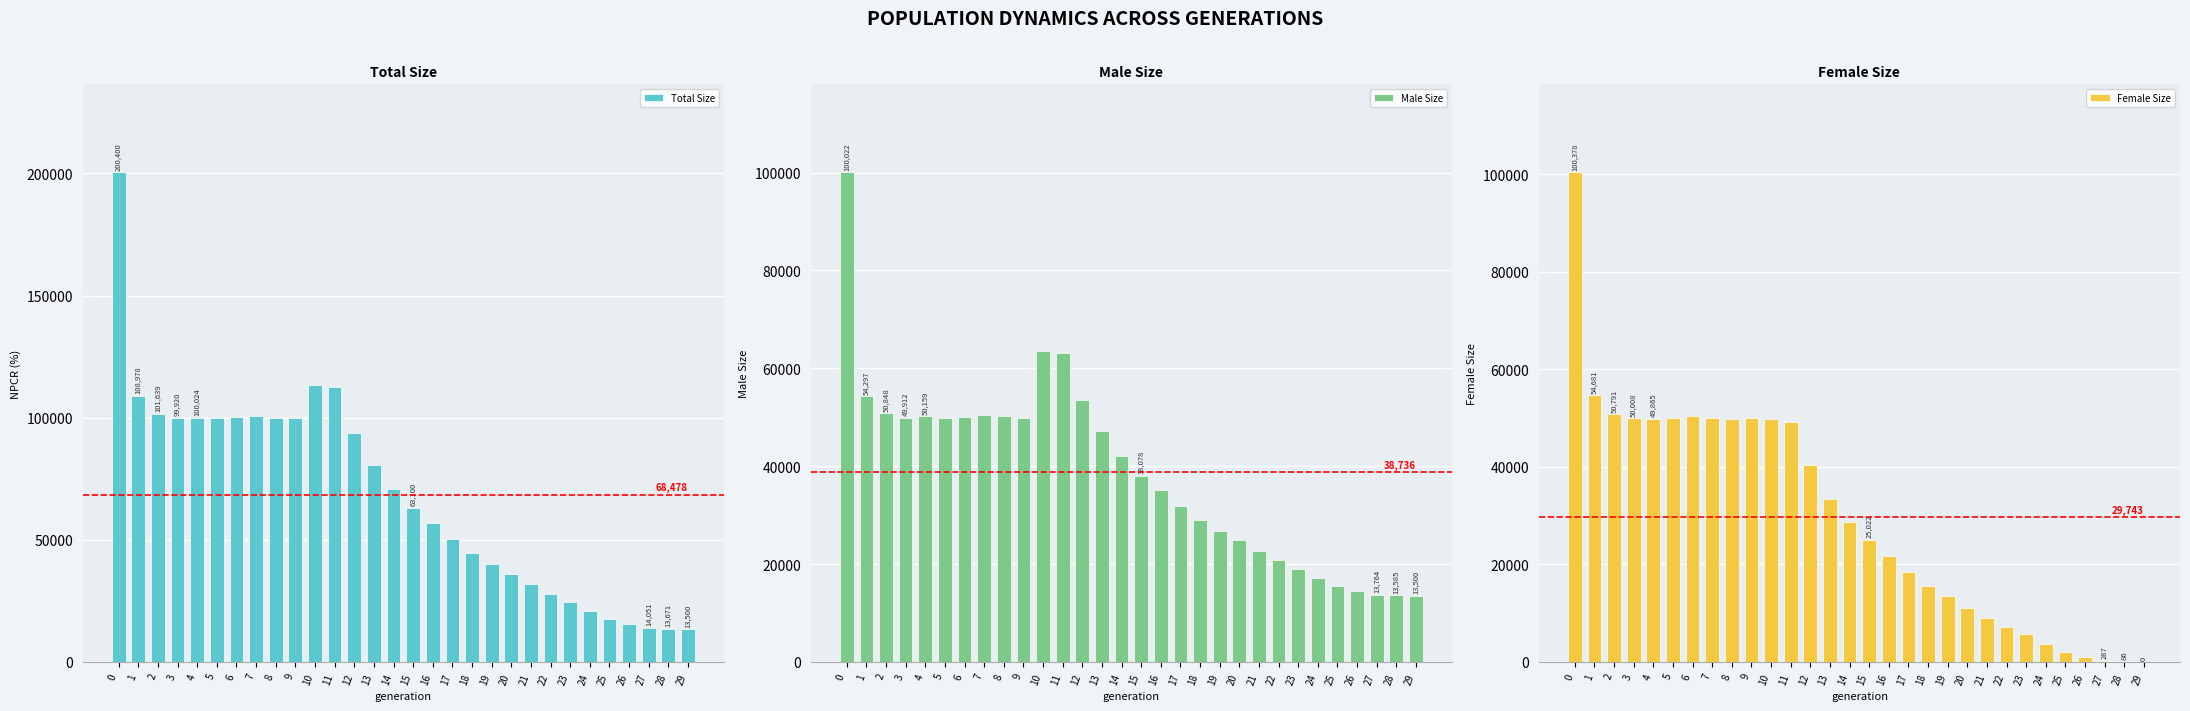

What is the sum of the Total Size values at 10 and 3?

213463